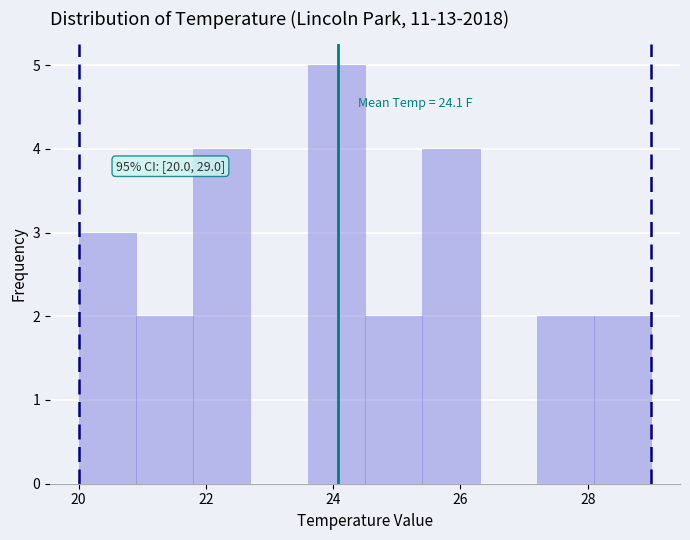

Which range on the x-axis has the tallest bar?

23.6 to 24.5